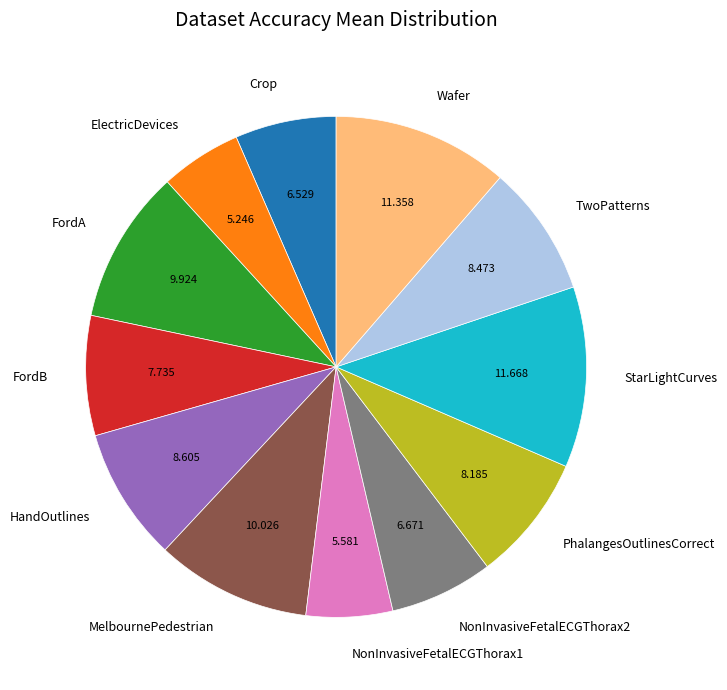

Combined, do StarLightCurves and Crop account for over 50%?

No